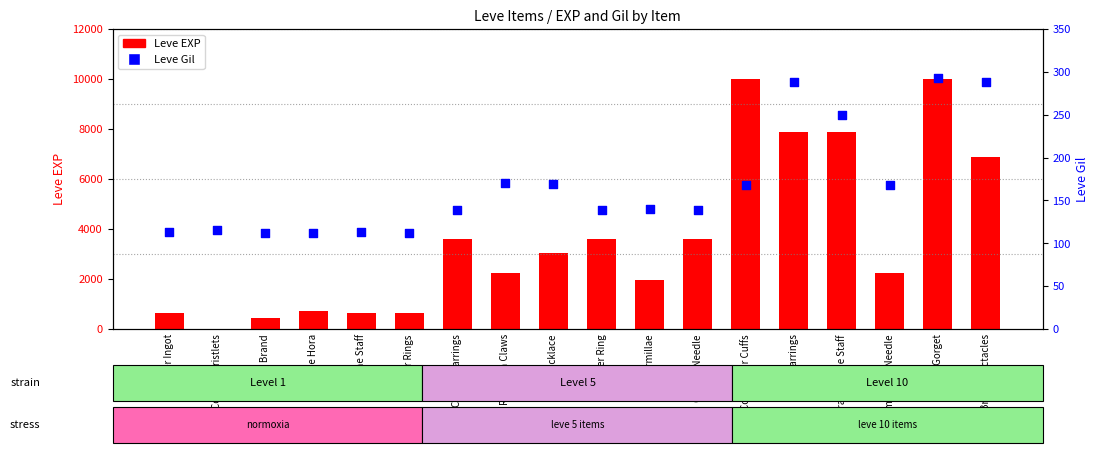

Which series has the largest total across all categories?

Leve EXP